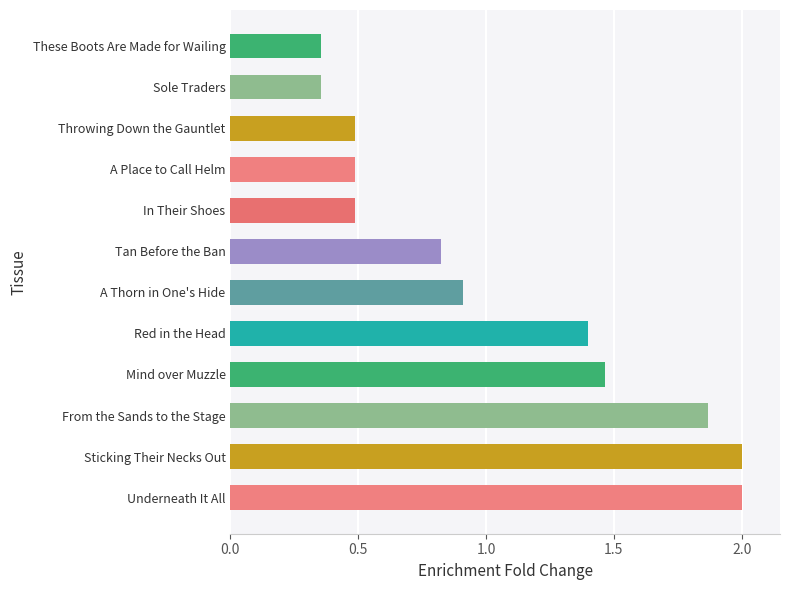

What is the maximum value shown in the chart?

2.0